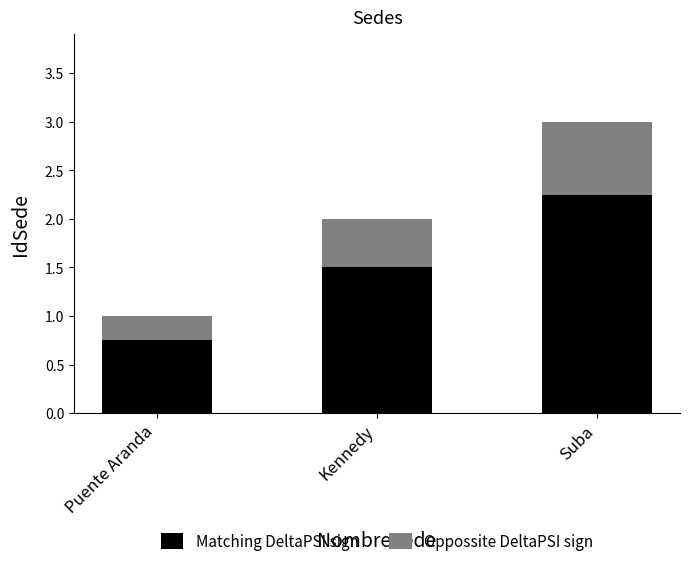

What is the total value across all series at Puente Aranda?

1.0